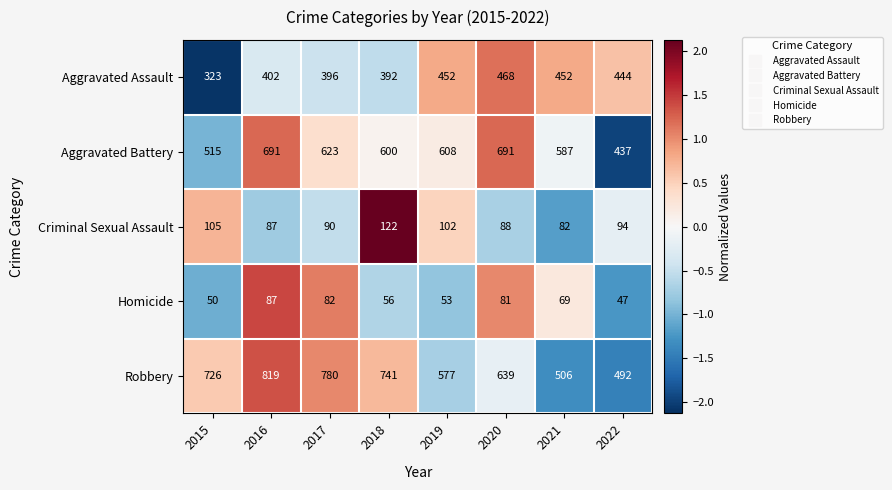

What is the difference between the second highest and minimum values in the Aggravated Assault series?

129